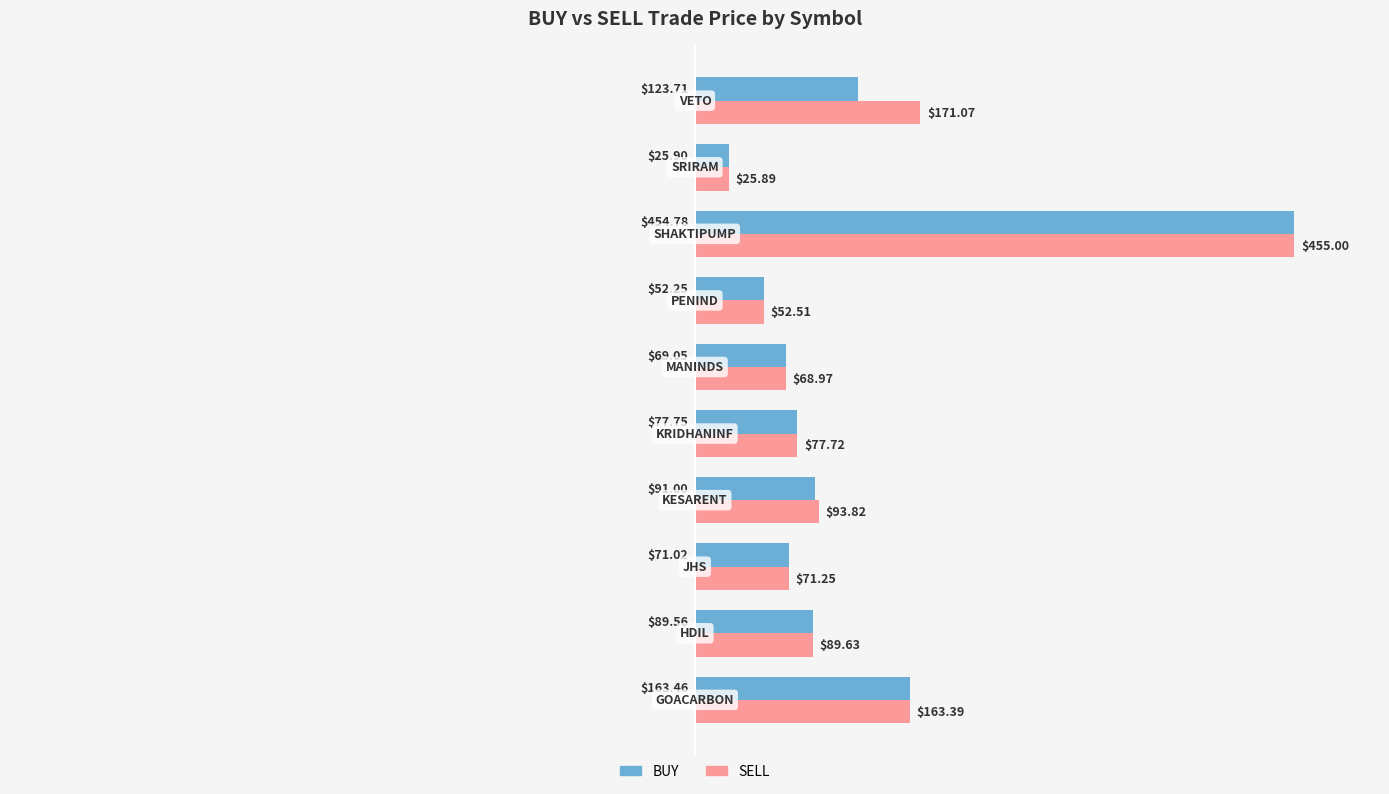

What is the average value of the BUY series?

121.8